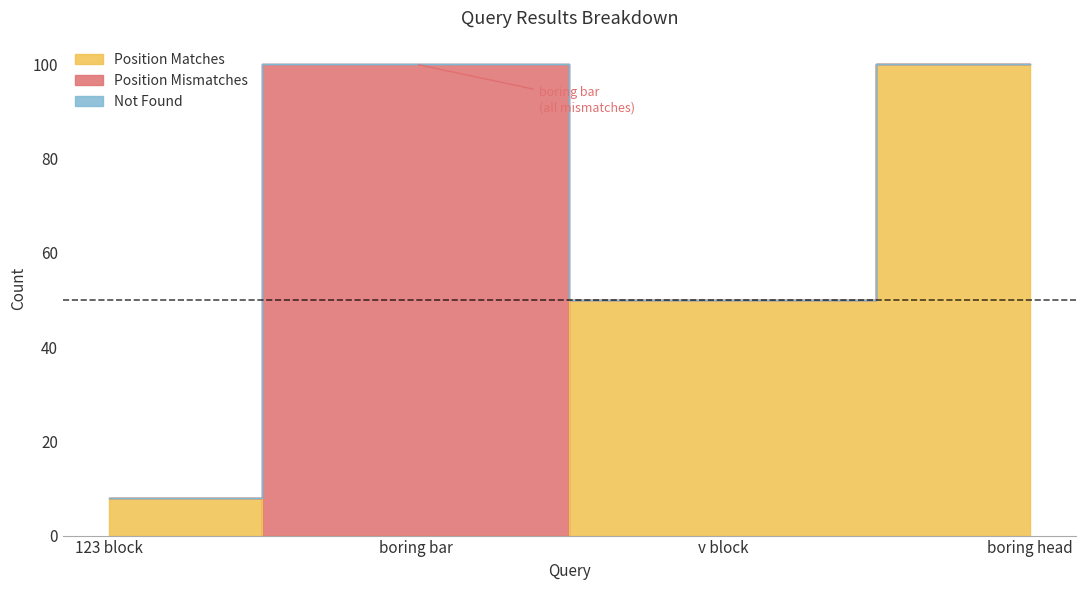

What are all the series names shown in the legend?

Position Matches, Position Mismatches, Not Found